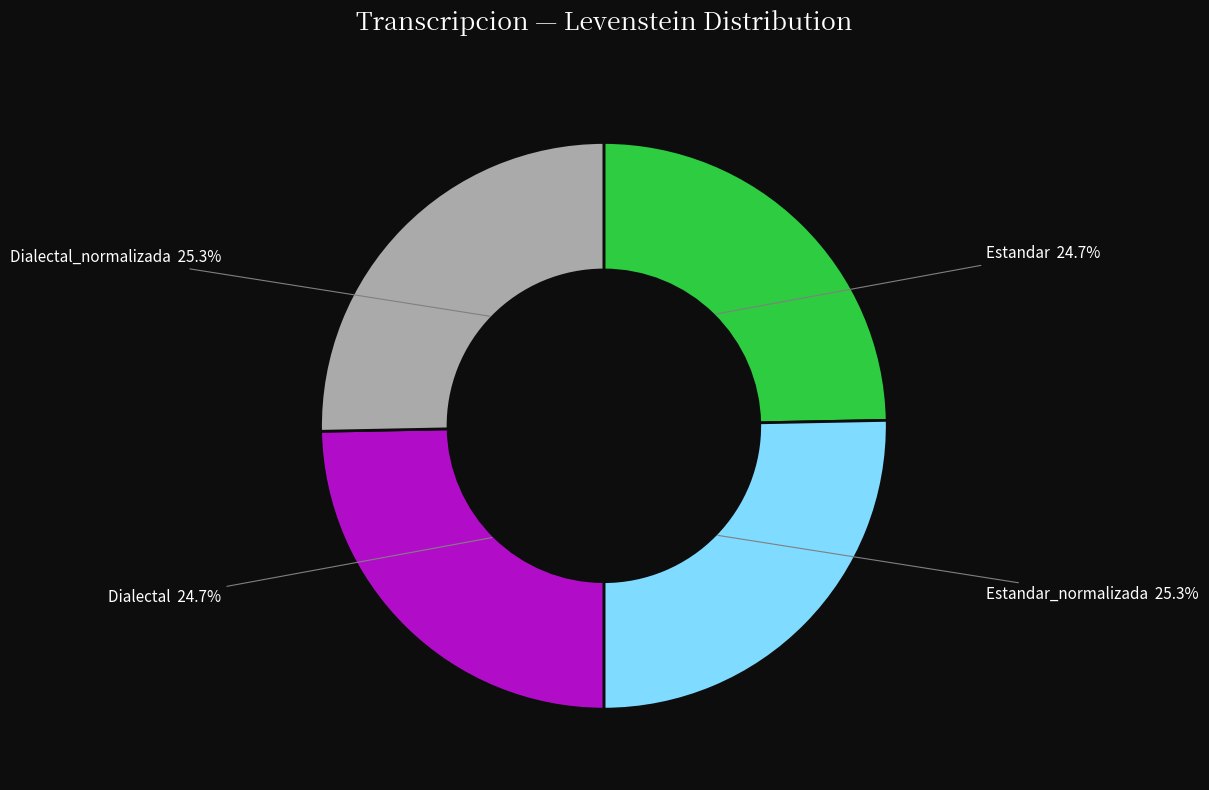

Does Dialectal account for over 50% of the chart?

No